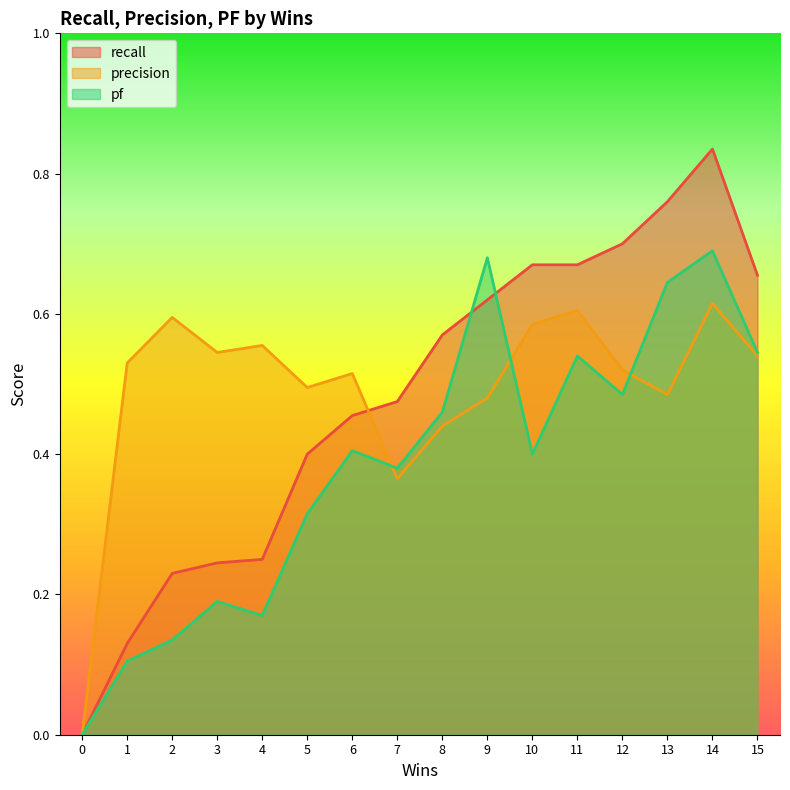

At which category is the sum across all series the highest?

14